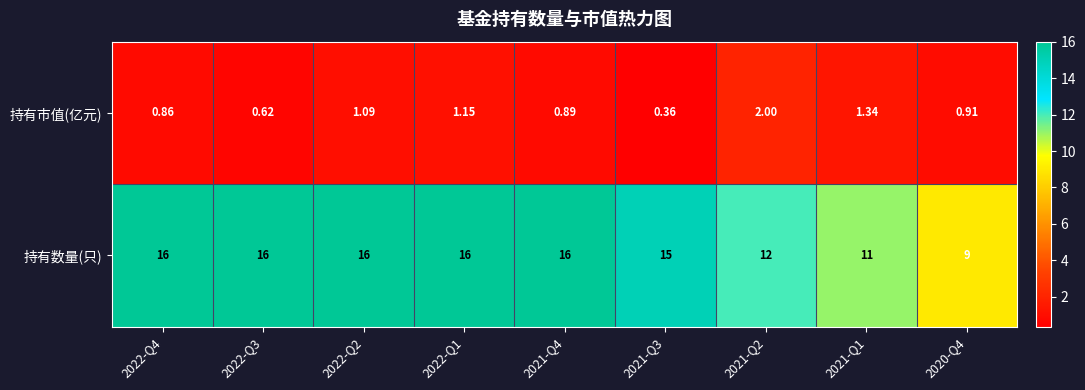

Rank the series by their maximum value, from lowest to highest.

持有市值(亿元), 持有数量(只)